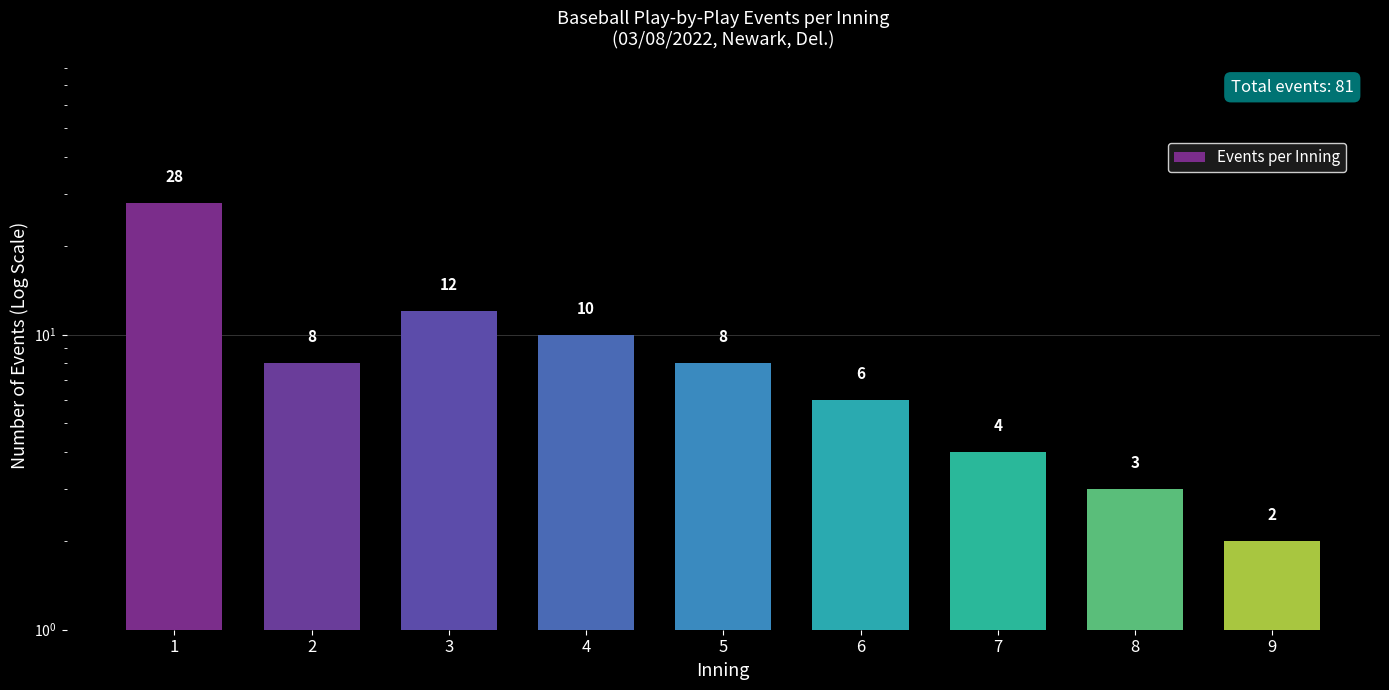

Reading left to right, what are all the values shown in this chart?

28	8	12	10	8	6	4	3	2